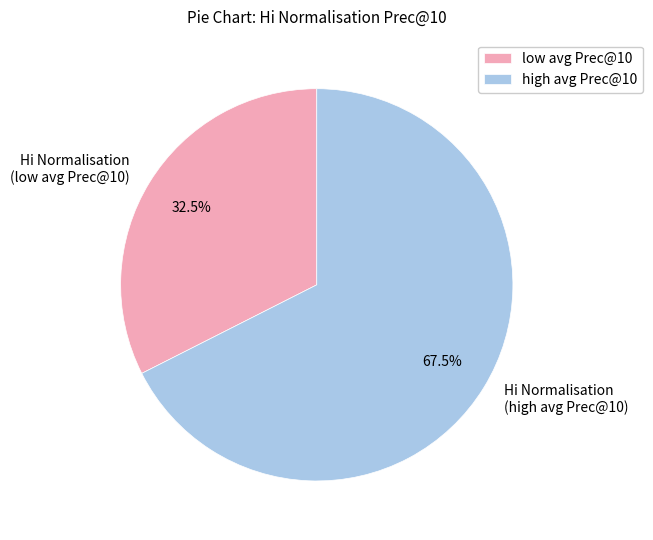

What is the ratio of the value at Hi Normalisation (high avg Prec@10) to the value at Hi Normalisation (low avg Prec@10)?

2.1